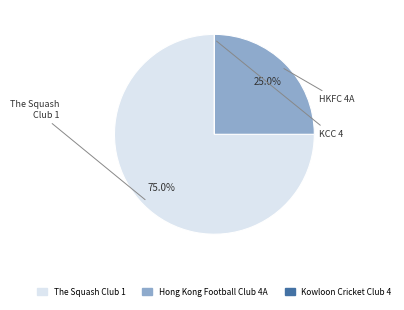

Is Hong Kong Football Club 4A the majority of the pie?

No